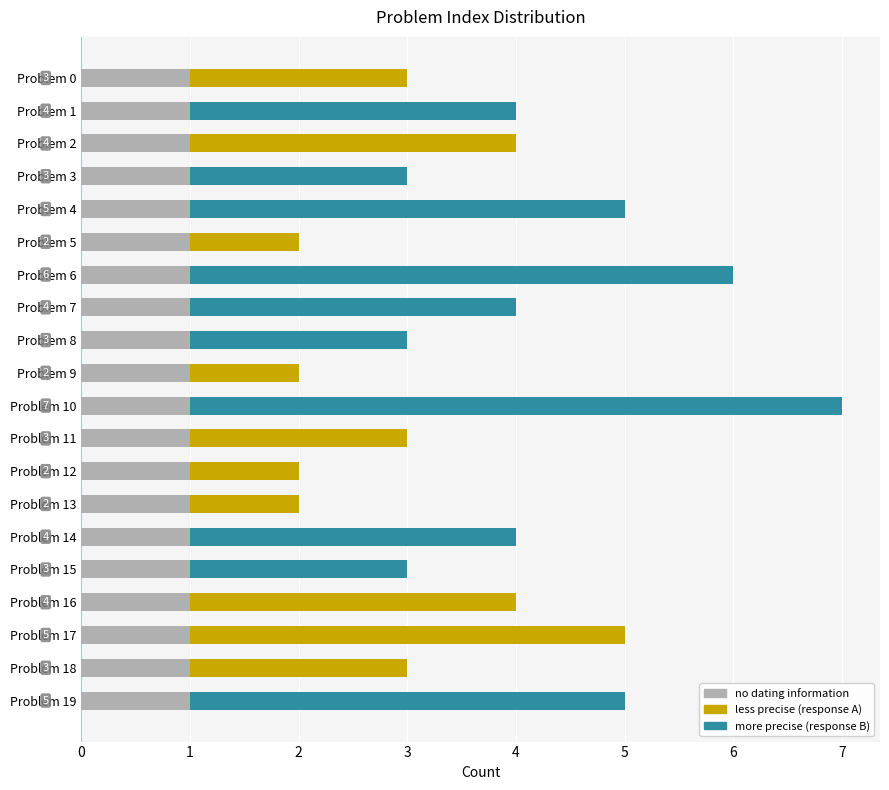

At which category is the sum across all series the highest?

Problem 10